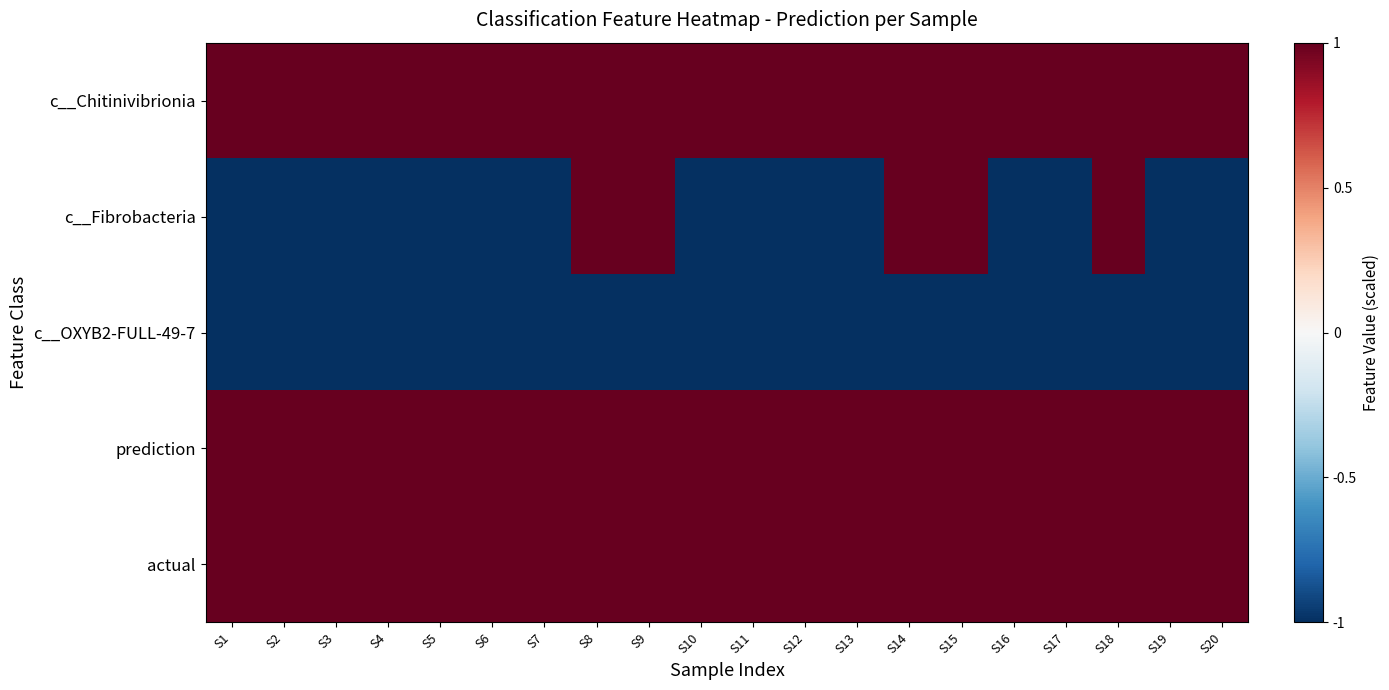

At how many categories does at least one series exceed 0?

20